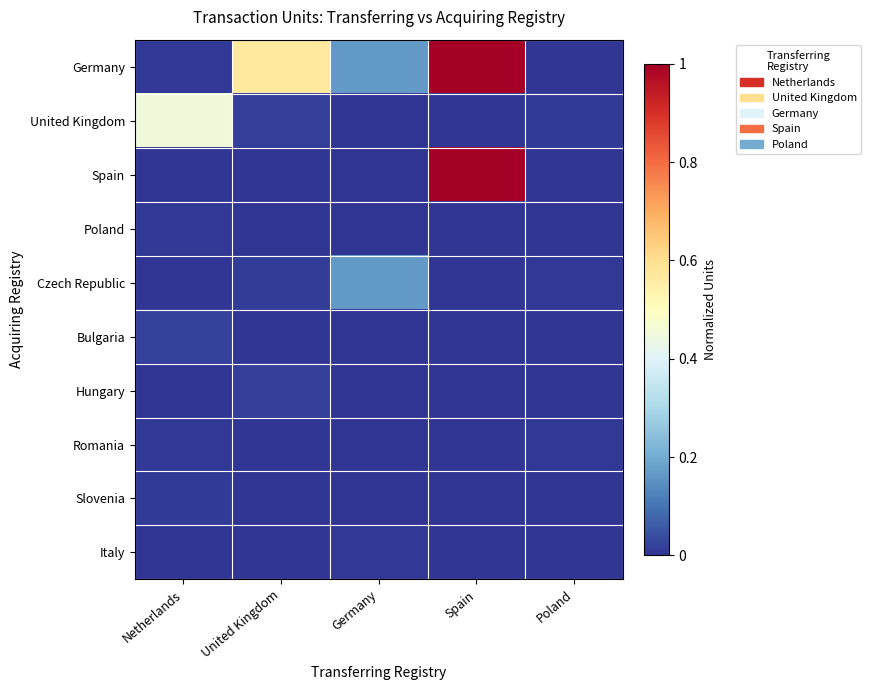

How many distinct data groups are displayed?

10